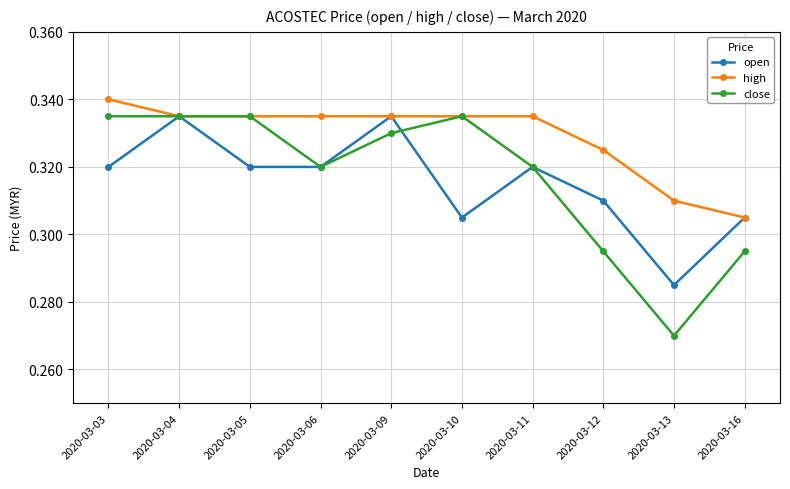

How many close values are between 0 and 1?

10